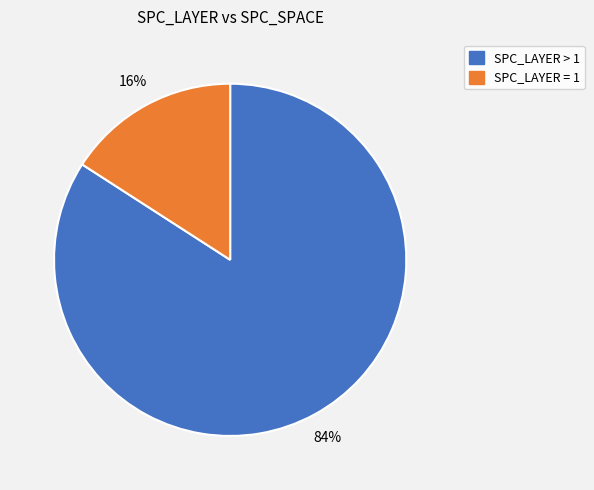

Does any single category account for the majority?

Yes